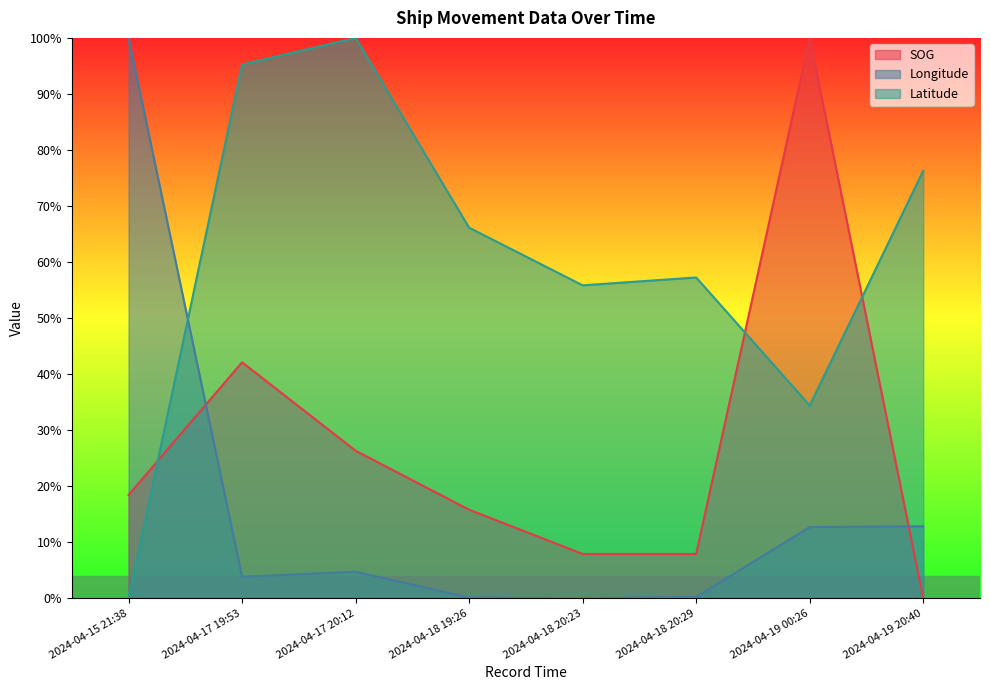

At 2024-04-18 20:29, list the series in order from smallest to largest.

Longitude, SOG, Latitude